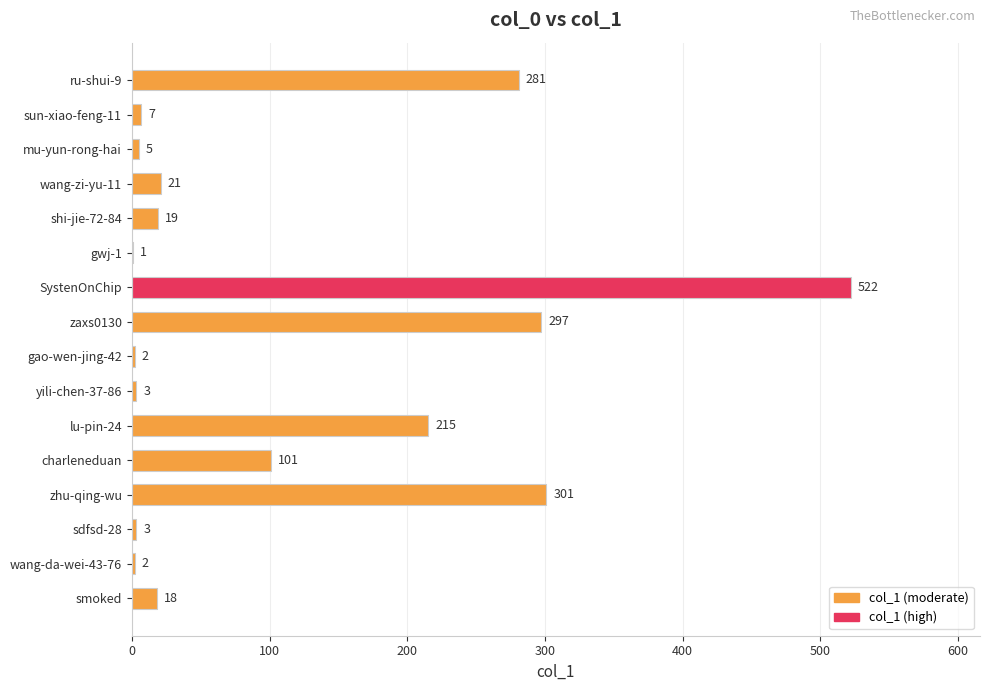

What is the change in value from smoked to shi-jie-72-84?

+1